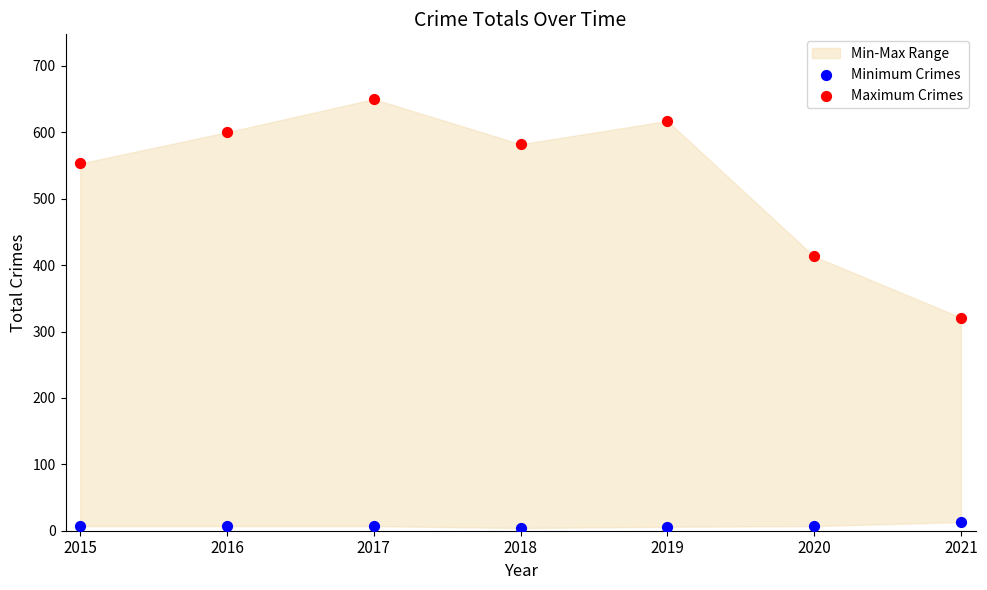

Which series reaches the minimum Y coordinate?

Minimum Crimes